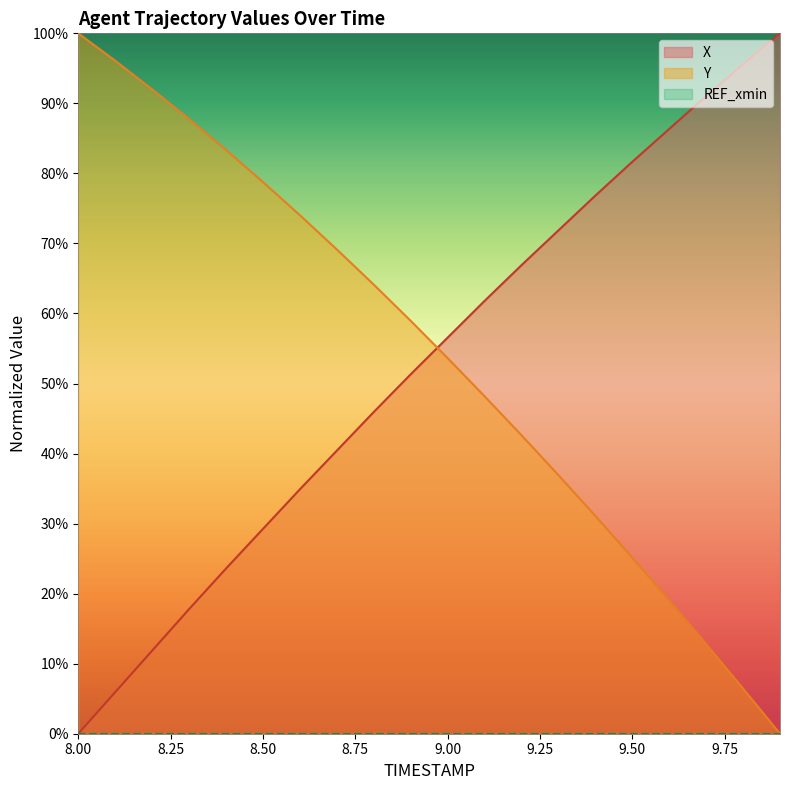

At which category is the sum across all series the highest?

8.9